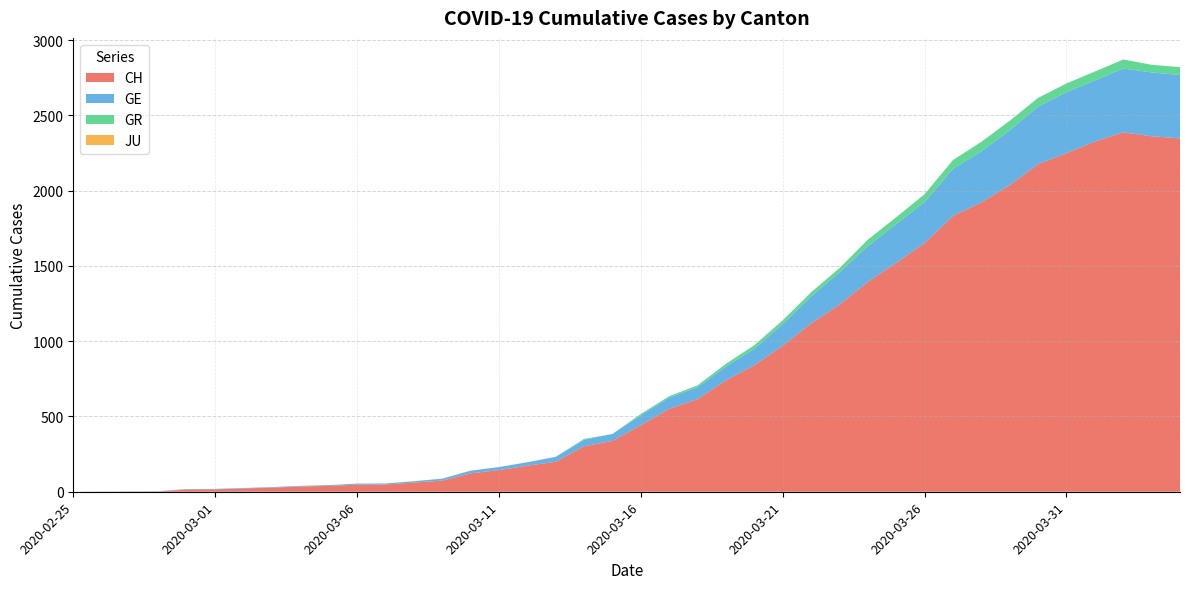

Reading right to left, list all the values displayed in this chart.

CH: 2020-04-04=2348	2020-04-03=2362	2020-04-02=2388	2020-04-01=2327	2020-03-31=2250	2020-03-30=2177	2020-03-29=2037	2020-03-28=1923	2020-03-27=1833	2020-03-26=1653	2020-03-25=1521	2020-03-24=1394	2020-03-23=1243	2020-03-22=1119	2020-03-21=970	2020-03-20=841	2020-03-19=740	2020-03-18=616	2020-03-17=551	2020-03-16=442	2020-03-15=338	2020-03-14=302	2020-03-13=199	2020-03-12=173	2020-03-11=144	2020-03-10=122	2020-03-09=74	2020-03-08=61	2020-03-07=48	2020-03-06=47	2020-03-05=39	2020-03-04=35	2020-03-03=27	2020-03-02=22	2020-03-01=16	2020-02-29=15	2020-02-28=2	2020-02-27=2	2020-02-26=1	2020-02-25=0
GE: 2020-04-04=421	2020-04-03=424	2020-04-02=424	2020-04-01=406	2020-03-31=405	2020-03-30=382	2020-03-29=365	2020-03-28=339	2020-03-27=313	2020-03-26=272	2020-03-25=258	2020-03-24=238	2020-03-23=214	2020-03-22=179	2020-03-21=145	2020-03-20=109	2020-03-19=92	2020-03-18=78	2020-03-17=75	2020-03-16=66	2020-03-15=46	2020-03-14=43	2020-03-13=33	2020-03-12=23	2020-03-11=20	2020-03-10=18	2020-03-09=13	2020-03-08=9	2020-03-07=7	2020-03-06=7	2020-03-05=5	2020-03-04=4	2020-03-03=4	2020-03-02=3	2020-03-01=3	2020-02-29=3	2020-02-28=2	2020-02-27=1	2020-02-26=1	2020-02-25=0
GR: 2020-04-04=52	2020-04-03=51	2020-04-02=60	2020-04-01=59	2020-03-31=58	2020-03-30=58	2020-03-29=63	2020-03-28=63	2020-03-27=58	2020-03-26=52	2020-03-25=45	2020-03-24=43	2020-03-23=29	2020-03-22=27	2020-03-21=24	2020-03-20=24	2020-03-19=18	2020-03-18=13	2020-03-17=9	2020-03-16=9	2020-03-15=0	2020-03-14=6	2020-03-13=0	2020-03-12=0	2020-03-11=0	2020-03-10=0	2020-03-09=0	2020-03-08=0	2020-03-07=0	2020-03-06=0	2020-03-05=0	2020-03-04=0	2020-03-03=0	2020-03-02=0	2020-03-01=0	2020-02-29=0	2020-02-28=0	2020-02-27=0	2020-02-26=0	2020-02-25=0
JU: 2020-04-04=0	2020-04-03=0	2020-04-02=0	2020-04-01=0	2020-03-31=0	2020-03-30=0	2020-03-29=0	2020-03-28=0	2020-03-27=0	2020-03-26=0	2020-03-25=0	2020-03-24=0	2020-03-23=0	2020-03-22=0	2020-03-21=0	2020-03-20=0	2020-03-19=0	2020-03-18=0	2020-03-17=0	2020-03-16=0	2020-03-15=0	2020-03-14=0	2020-03-13=0	2020-03-12=0	2020-03-11=0	2020-03-10=0	2020-03-09=0	2020-03-08=0	2020-03-07=0	2020-03-06=0	2020-03-05=0	2020-03-04=0	2020-03-03=0	2020-03-02=0	2020-03-01=0	2020-02-29=0	2020-02-28=0	2020-02-27=0	2020-02-26=0	2020-02-25=0